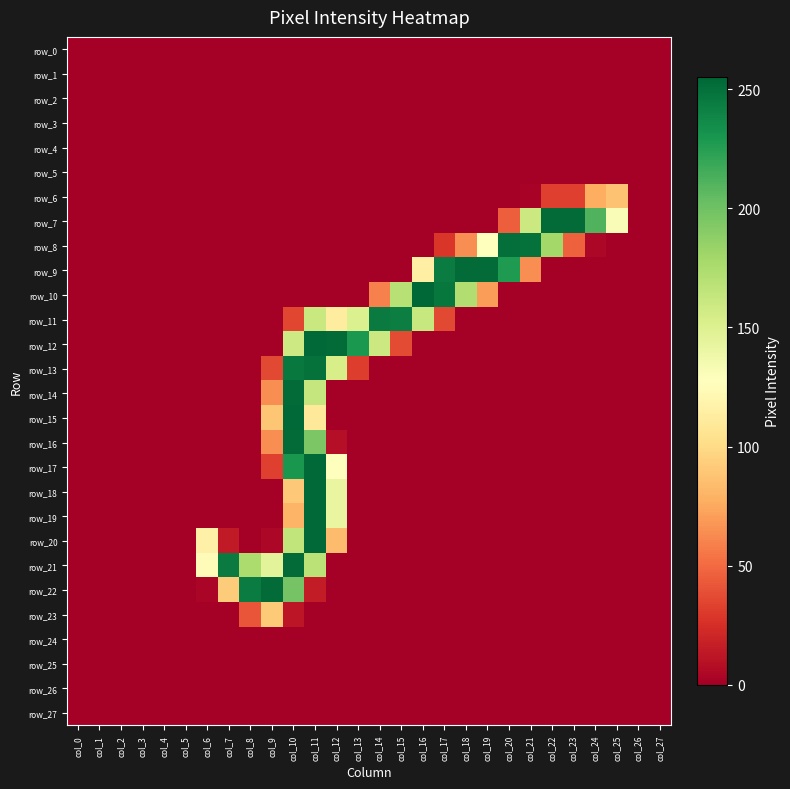

What is the difference between the maximum and minimum values in the row_13 series?

250